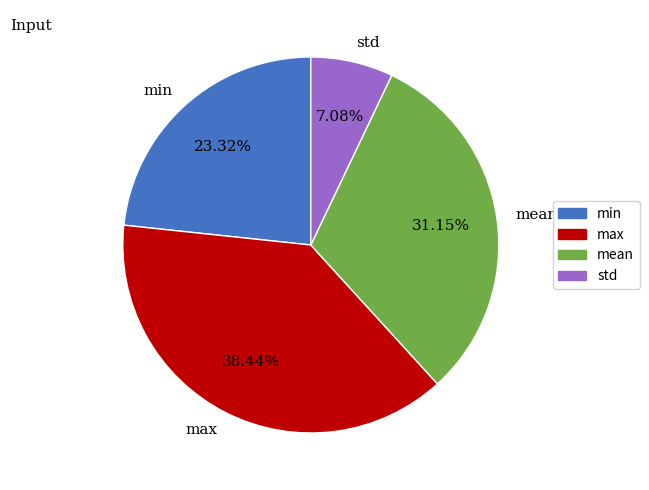

What percentage is NOT represented by mean?

68.8%